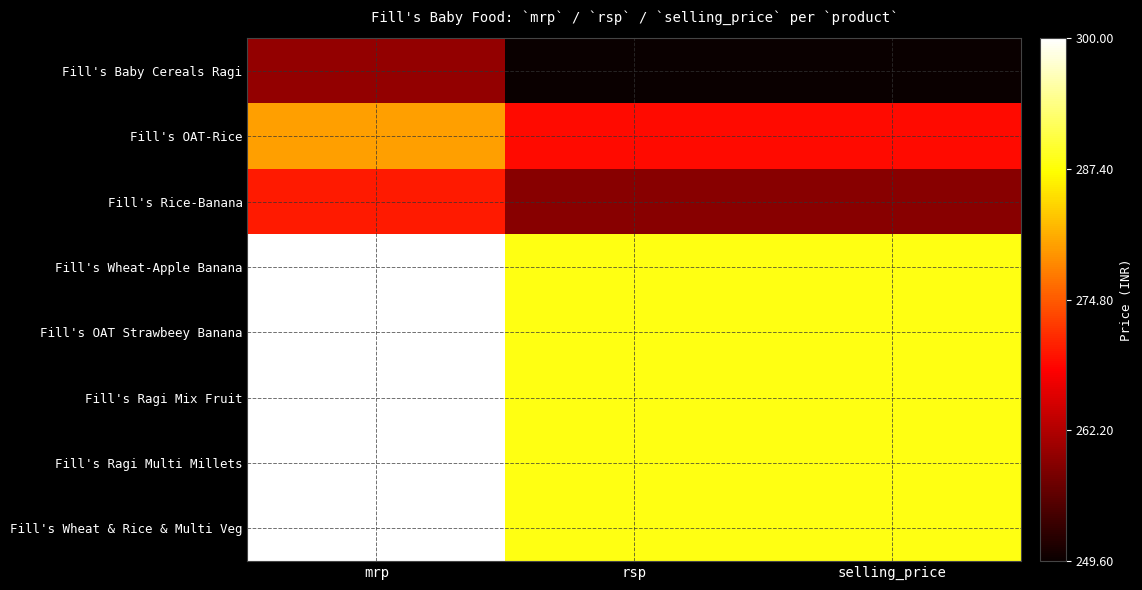

What is the spread (max minus min) of values at mrp?

40.0